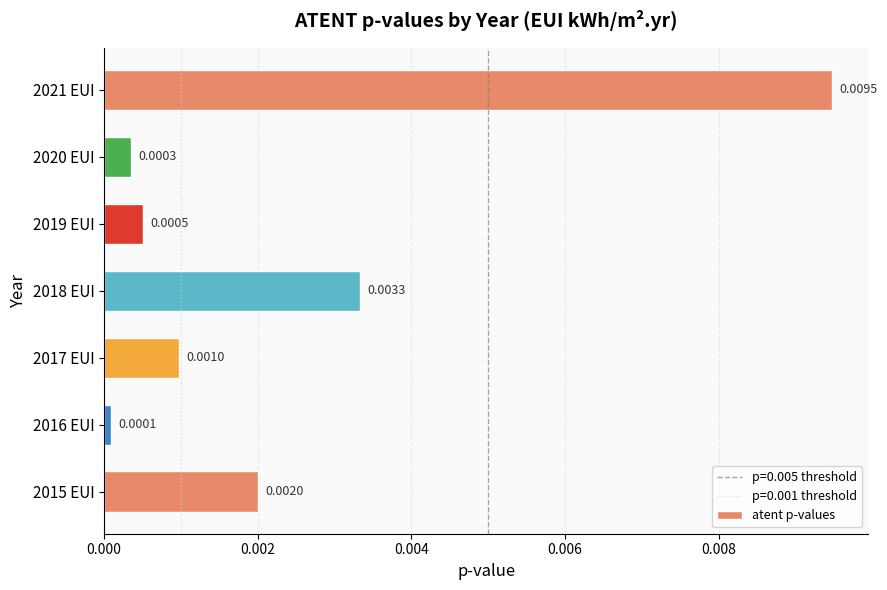

List the labels in order of value, largest first.

2021 EUI, 2018 EUI, 2015 EUI, 2017 EUI, 2019 EUI, 2020 EUI, 2016 EUI